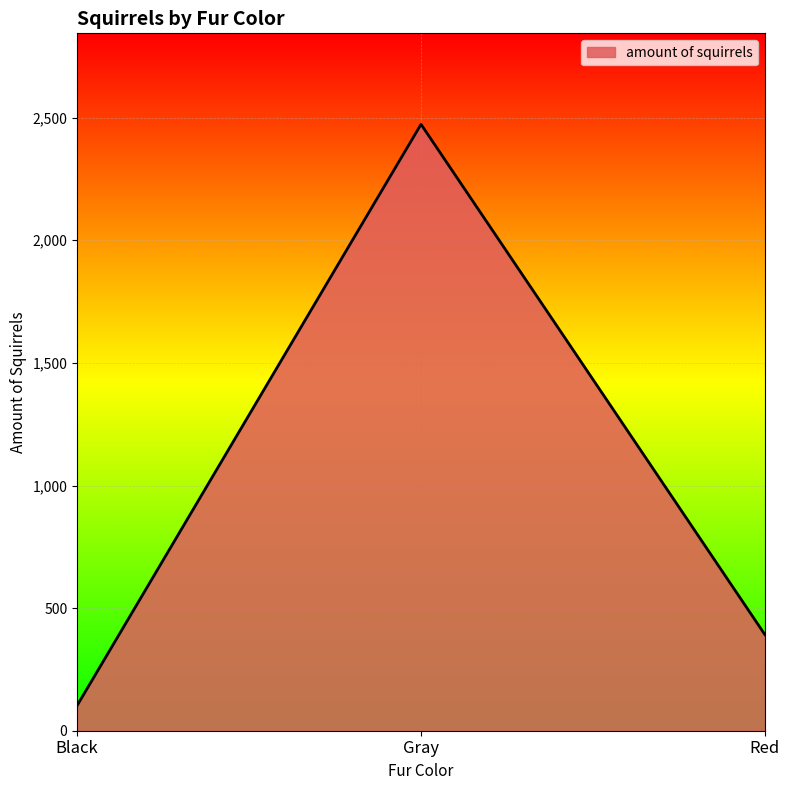

At which label does the data first exceed 392?

Gray